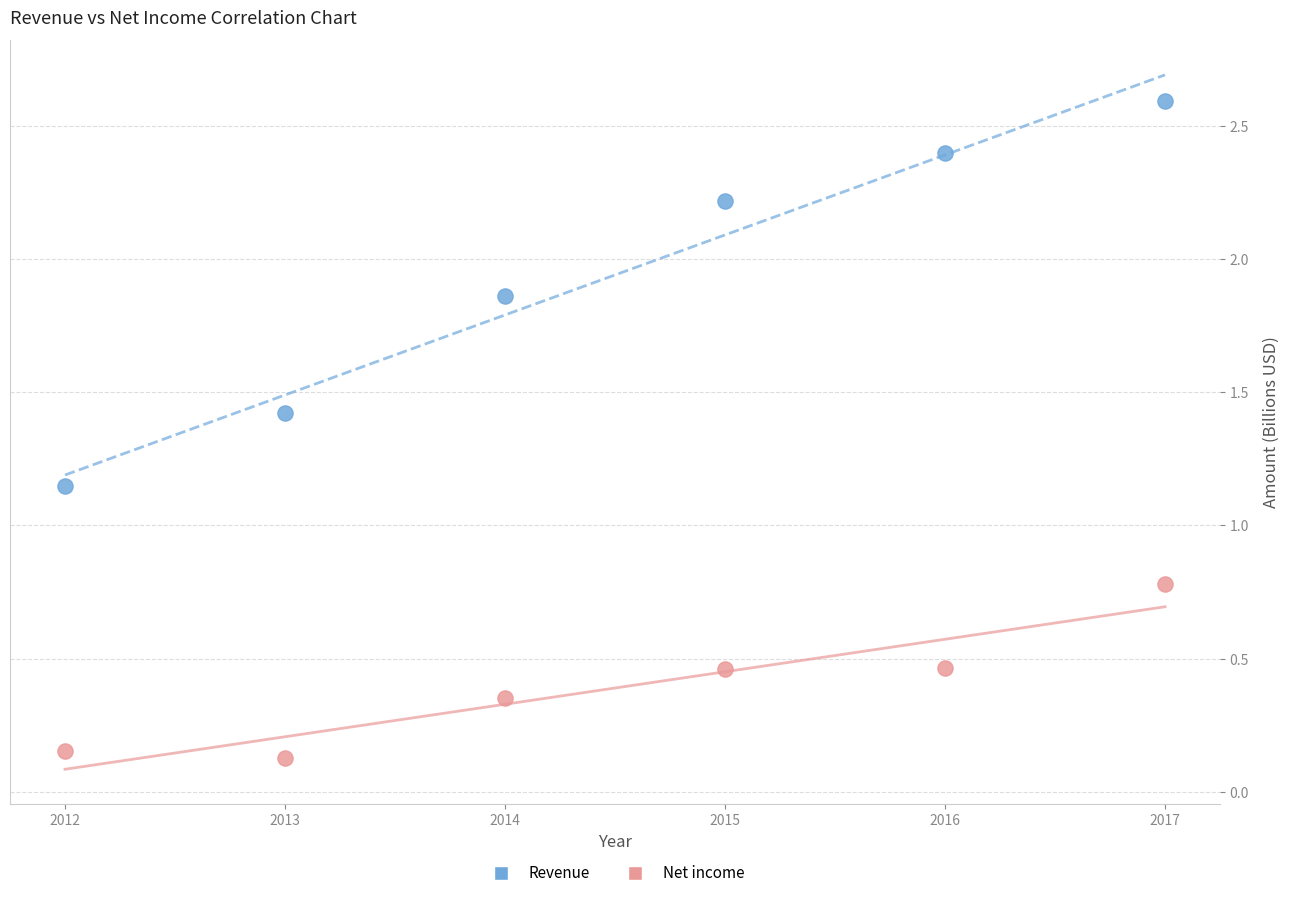

Across all data points, what is the range of Y values (max minus min)?

2.5